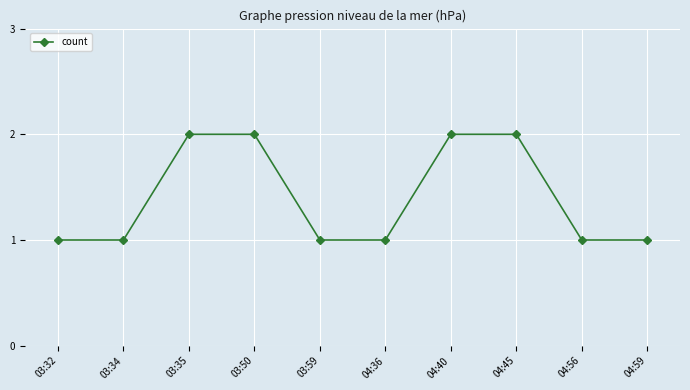

What is the minimum value shown in the chart?

1